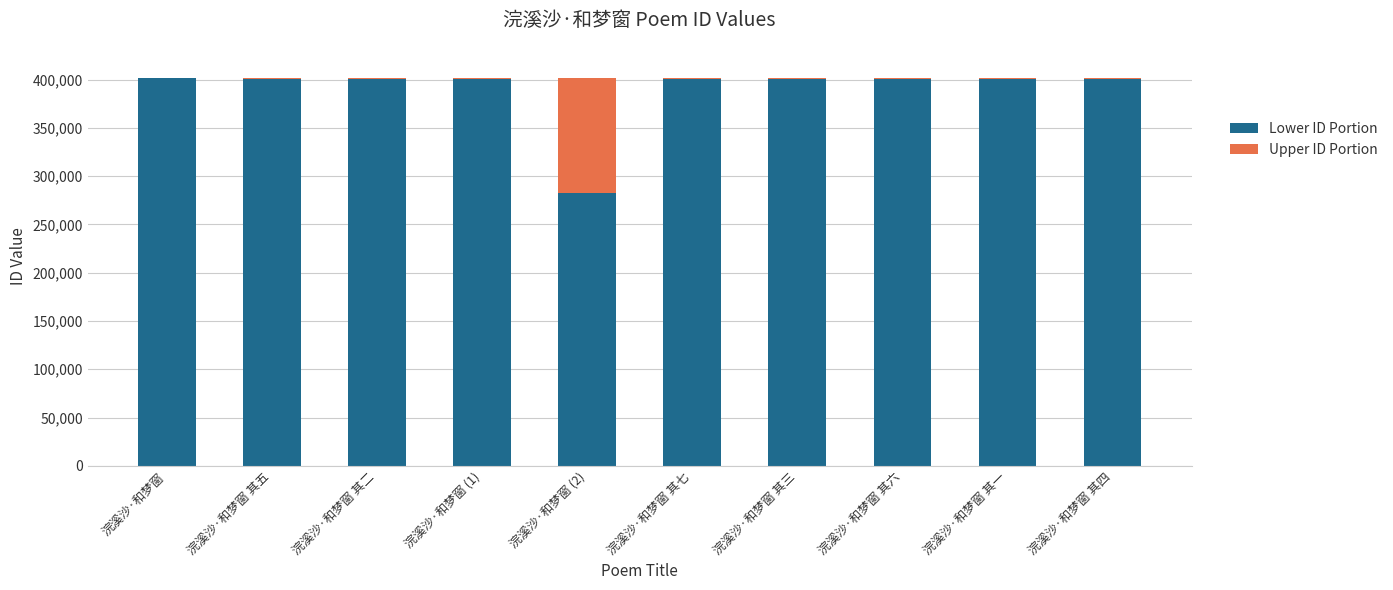

What is the maximum value for Lower ID Portion?

401828